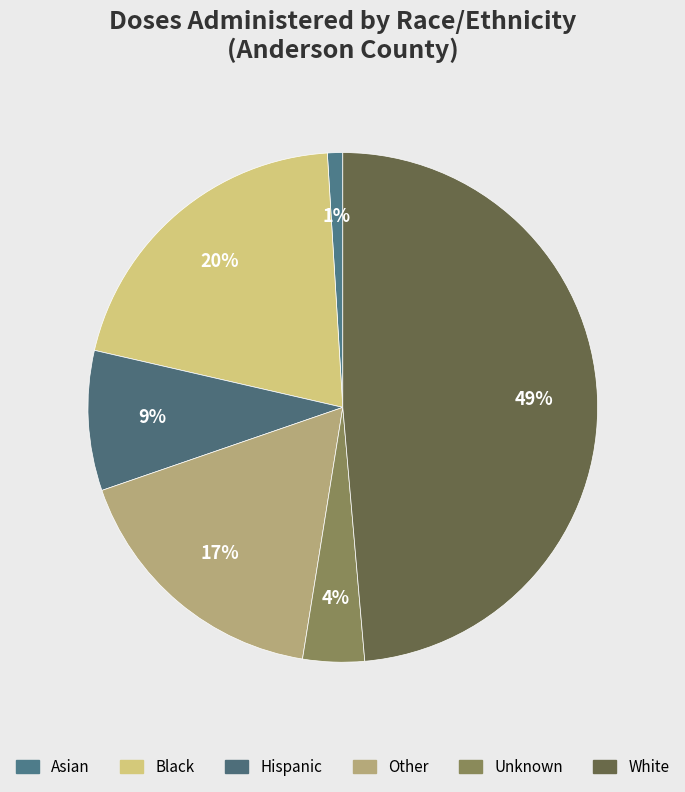

How many slices are in this pie chart?

6